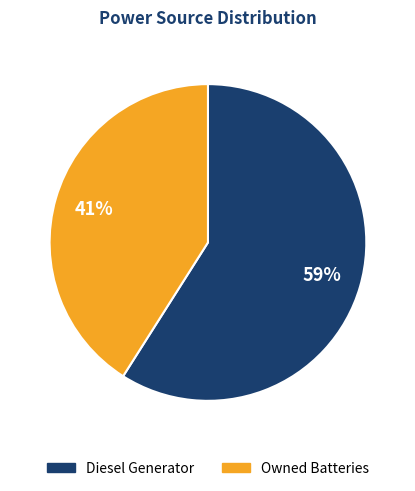

Does Diesel Generator account for over 50% of the chart?

Yes